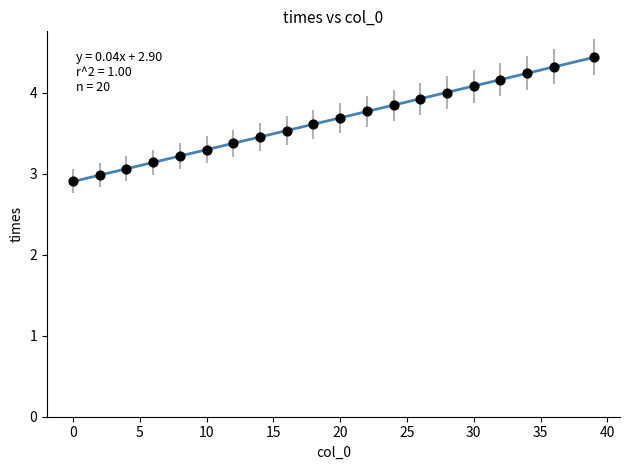

What is the range of X values (max minus min)?

39.0